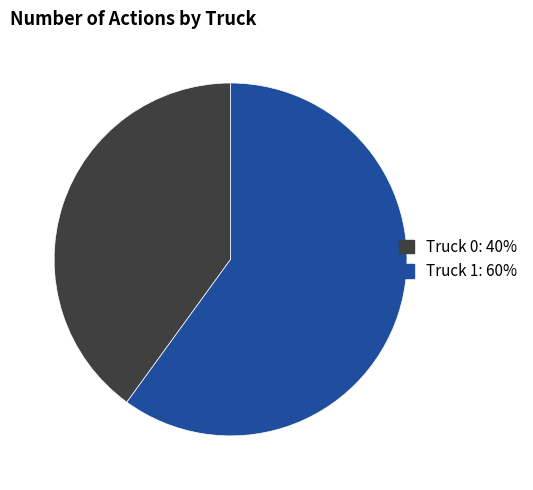

Which slice is the smallest?

Truck 0